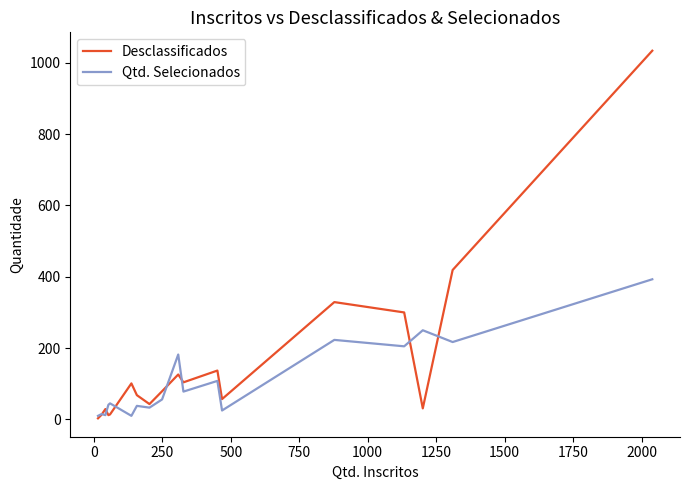

What is the maximum value for Qtd. Selecionados?

393